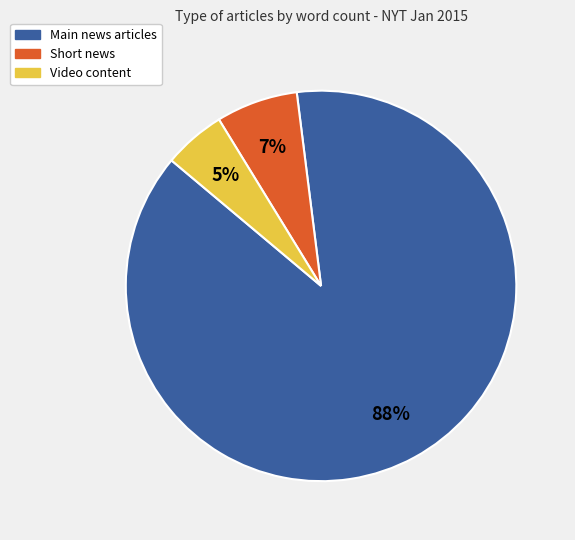

Which has a higher value, Video content or Short news?

Short news